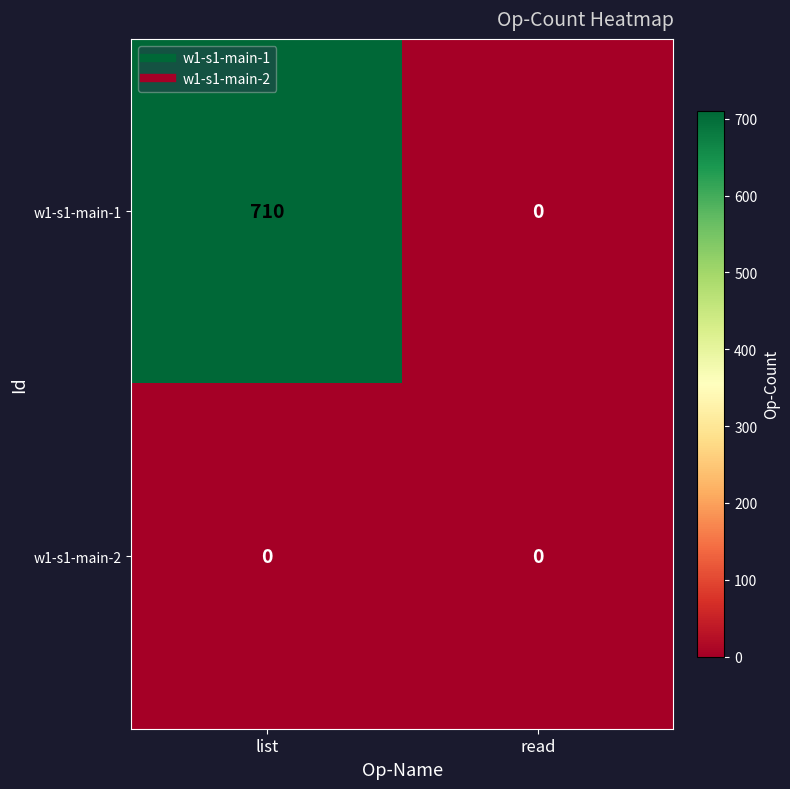

At how many categories does at least one series exceed 52?

1